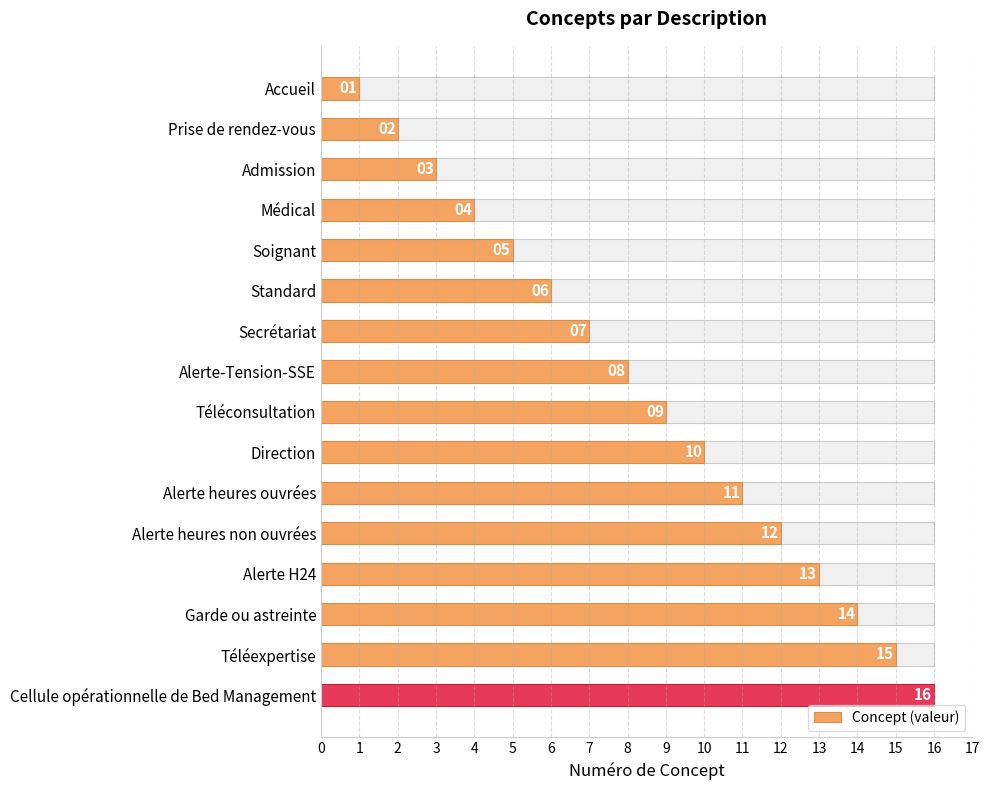

How many bars are there in total?

16